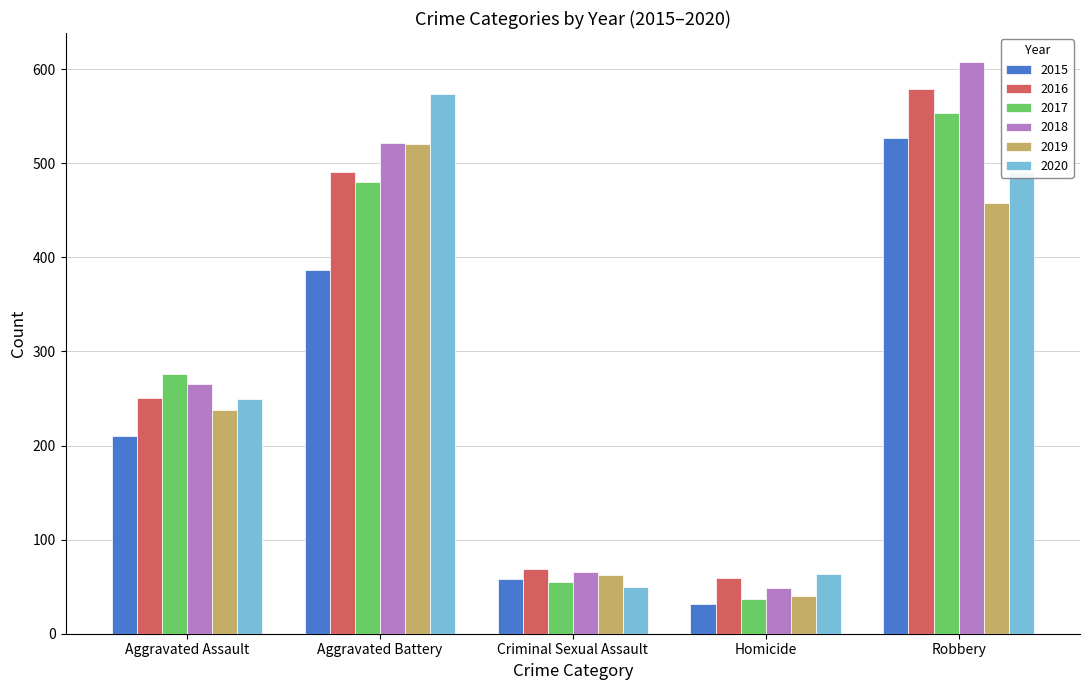

Between Aggravated Assault and Criminal Sexual Assault, which series saw the biggest shift?

2017